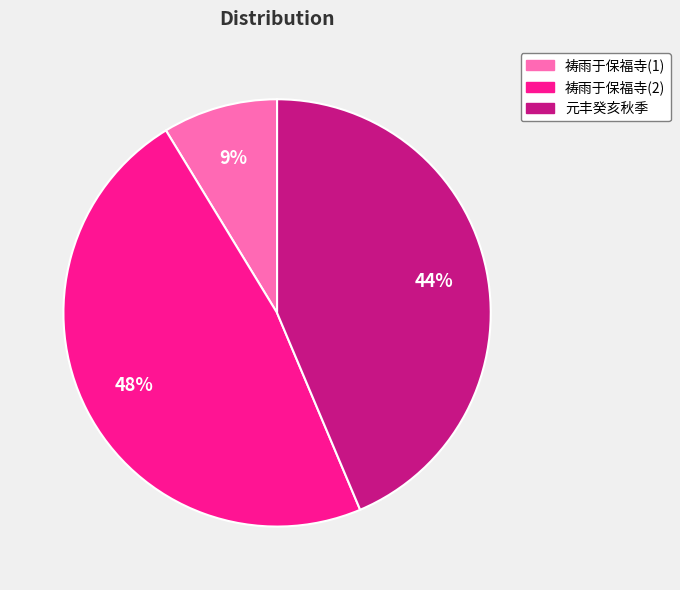

To the nearest percent, what percentage of the pie is 祷雨于保福寺(2)?

48%